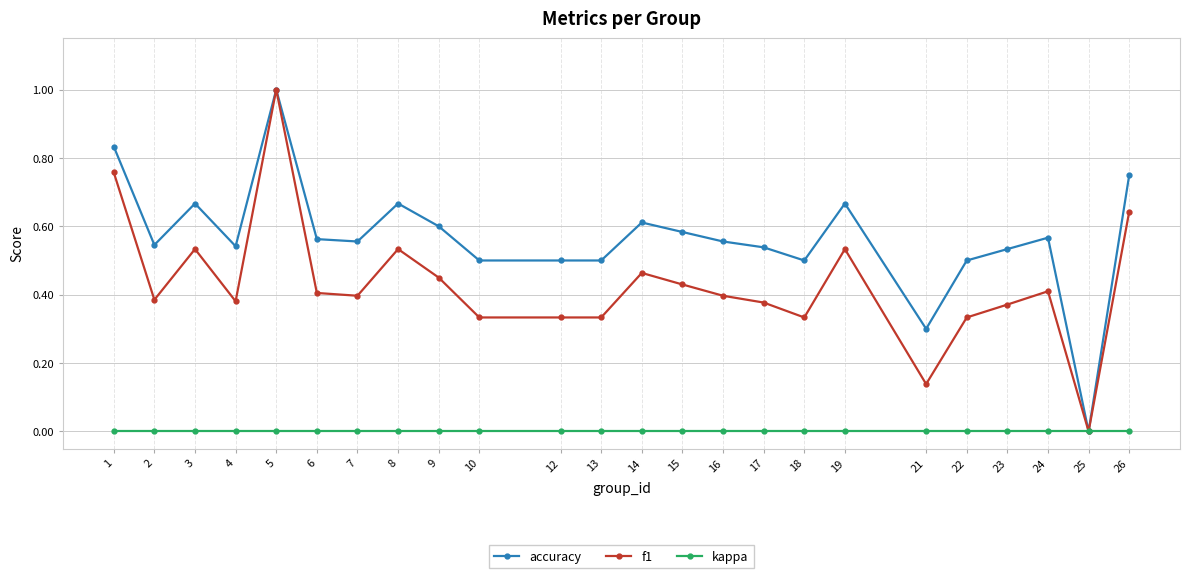

Rank the series by their average value, from highest to lowest.

accuracy, f1, kappa